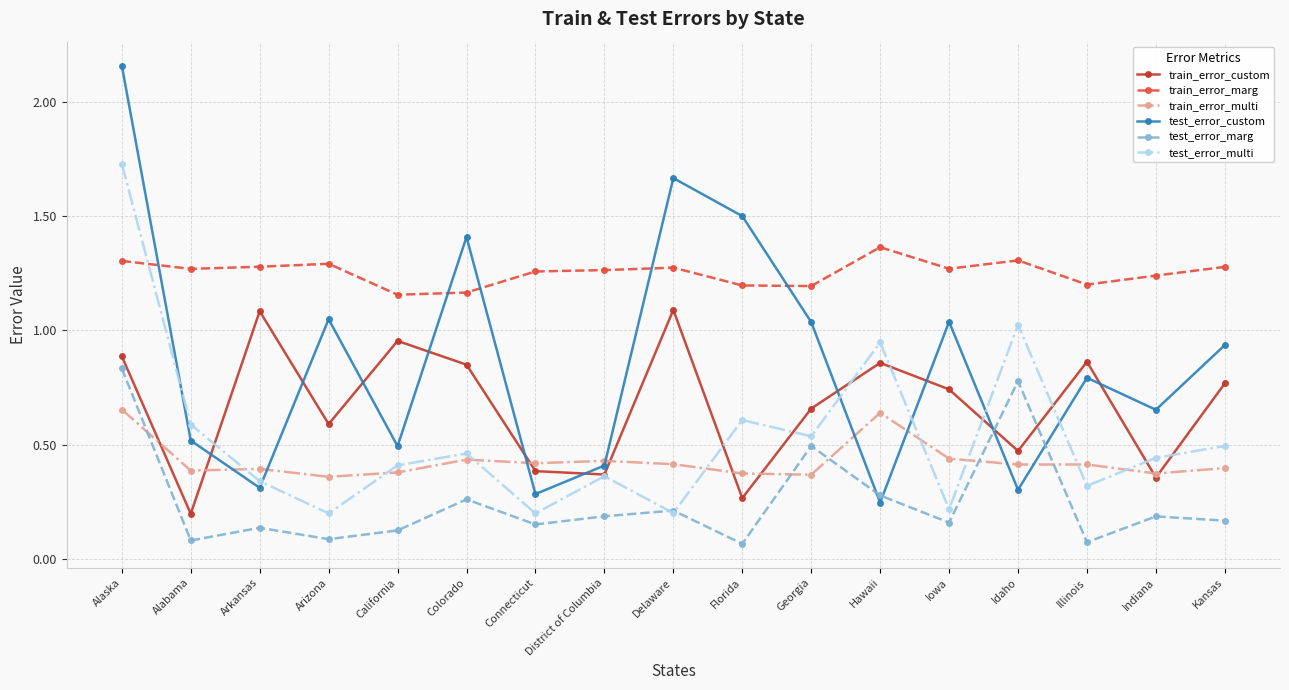

Between Alaska and Kansas, which series saw the biggest shift?

test_error_multi